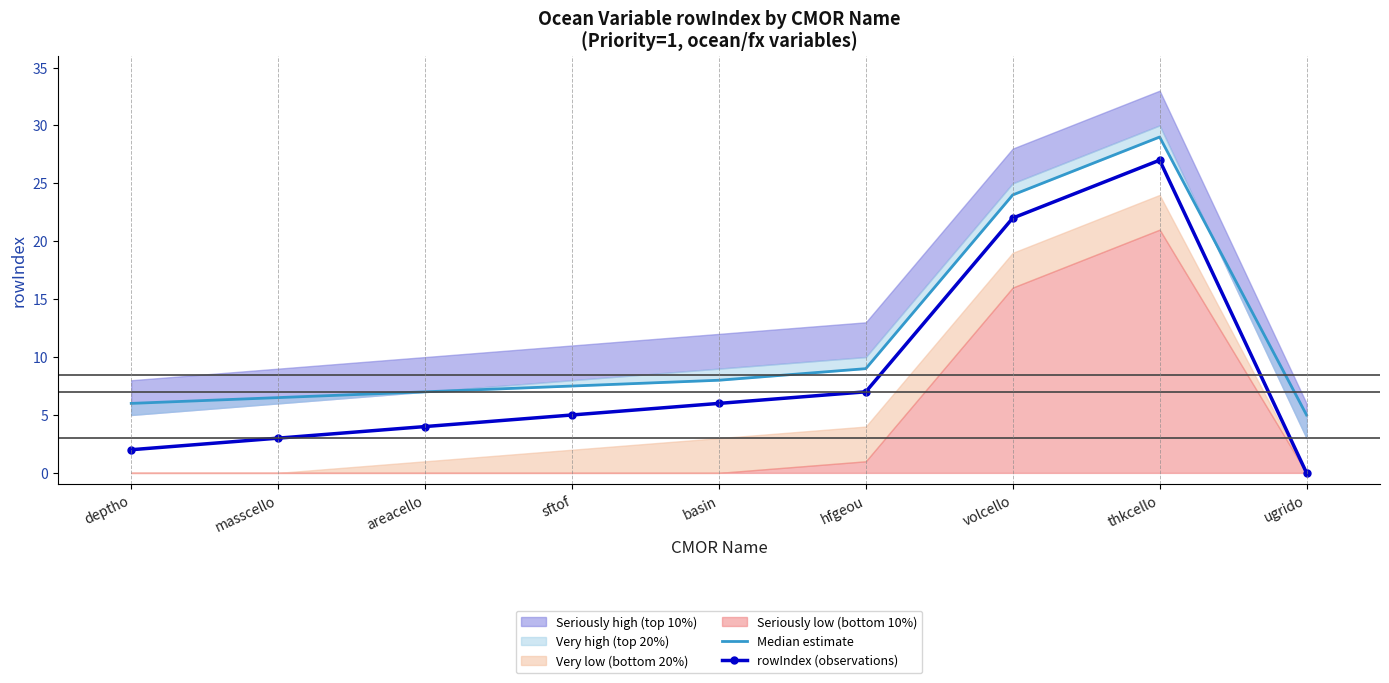

What is the spread (max minus min) of values at areacello?

3.0